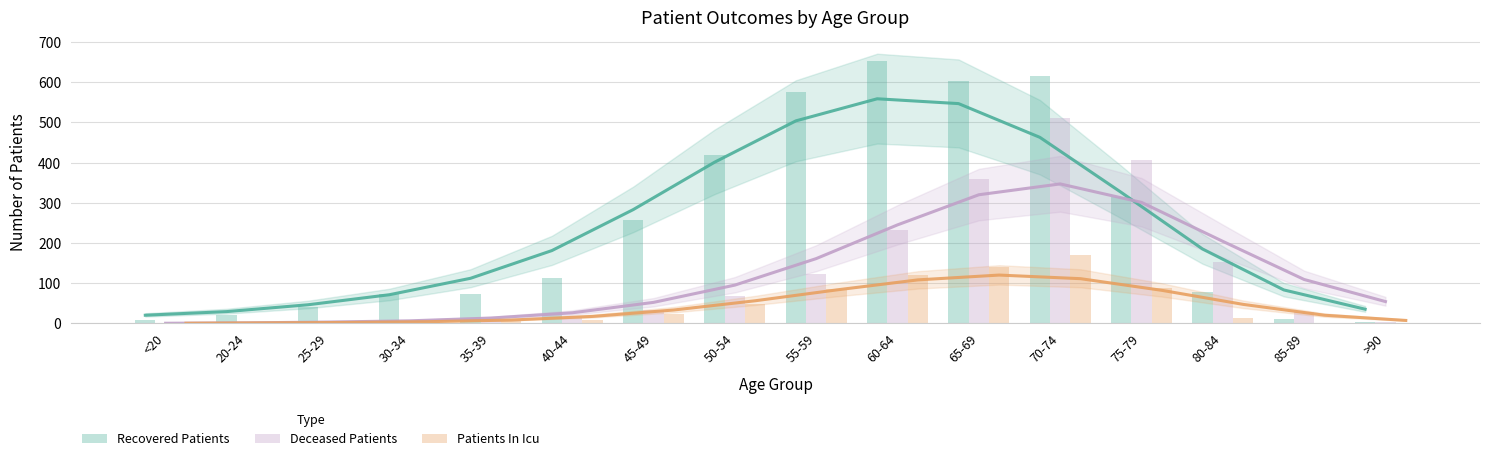

What is the label of the 4th bar from the left?

30-34